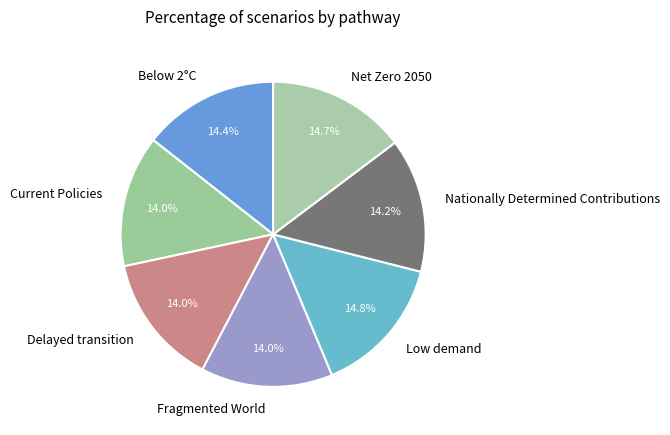

What percentage is NOT represented by Nationally Determined Contributions?

85.8%